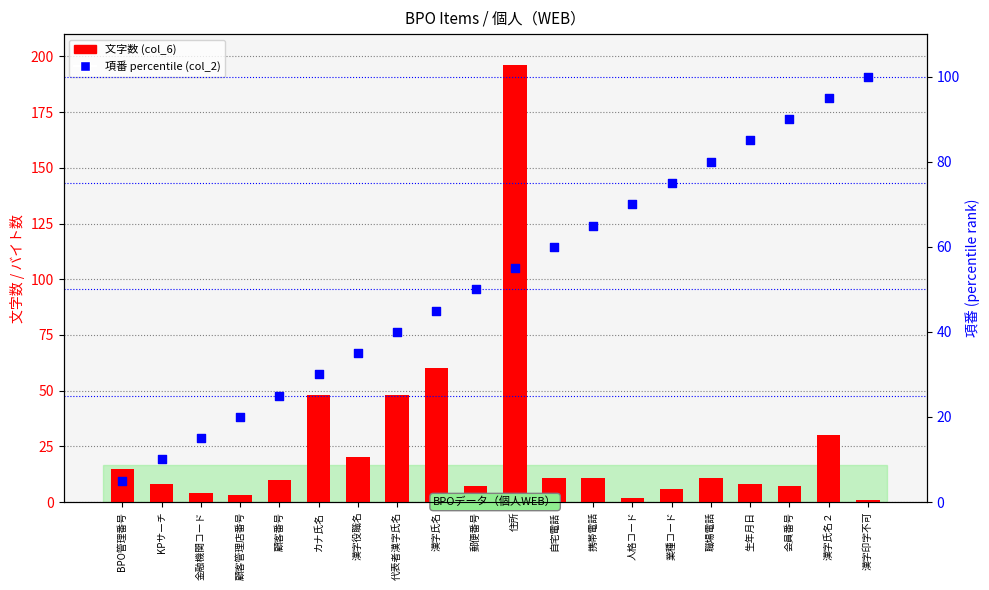

Which series has the largest total across all categories?

項番 percentile (col_2)